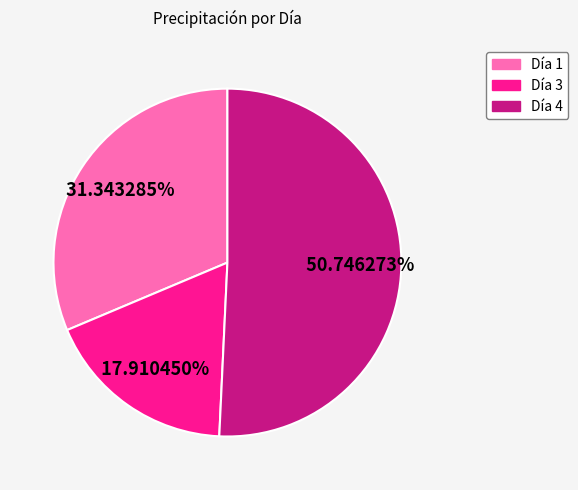

Is there any slice that represents more than half of the pie?

Yes